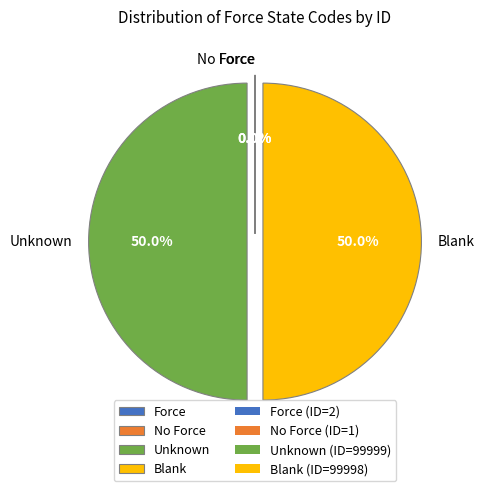

What portion of the pie excludes Blank?

50.0%